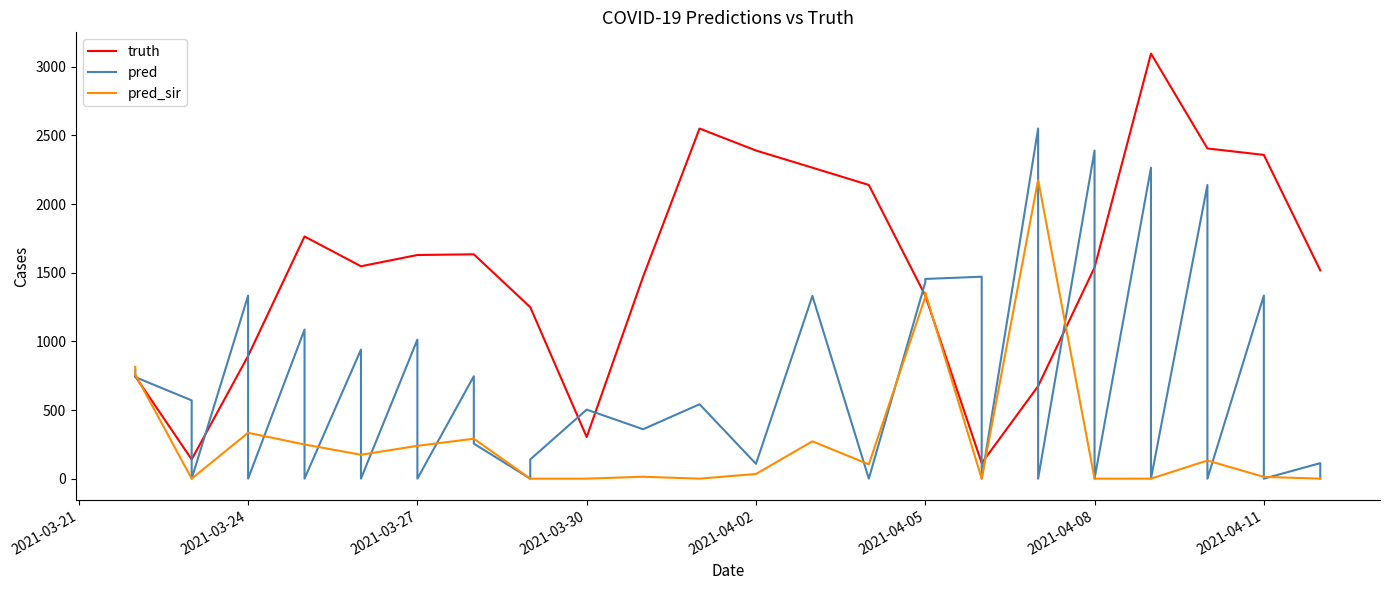

What is the maximum value shown in the chart?

3096.0